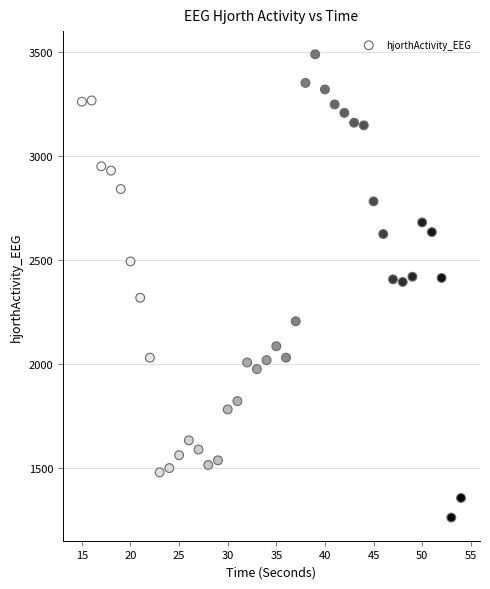

What is the range of Y values (max minus min)?

2227.1